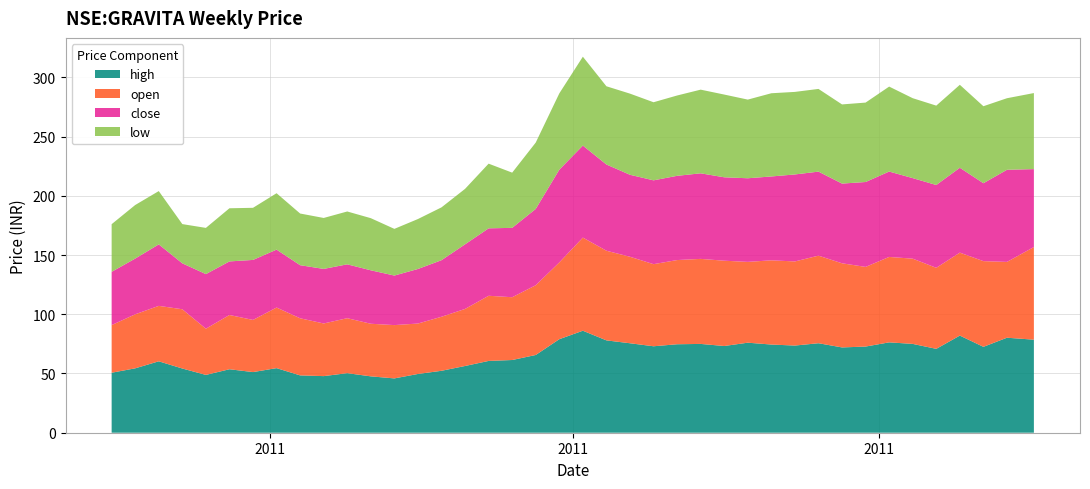

Reading left to right, transcribe all the data shown in this chart.

high: 50.6	54.4	60.3	54.2	48.8	53.6	51.2	54.5	48.4	47.8	50.3	47.6	45.9	49.6	52.3	56.3	60.6	61.4	65.6	78.9	86.1	78.0	75.5	73.0	74.7	75.0	73.2	76.0	74.4	73.6	75.5	72.0	72.7	76.3	75.0	70.8	82.0	72.5	80.2	78.5
open: 40.2	45.6	46.8	50.0	39.0	45.8	44.0	51.2	48.2	44.4	46.4	44.4	45.0	42.6	45.6	48.2	55.0	53.0	58.9	64.8	78.6	75.7	73.0	69.3	71.1	71.8	72.0	68.2	71.1	71.0	73.9	71.0	67.2	72.1	71.9	68.4	70.0	72.3	64.0	78.2
close: 45.0	47.0	51.9	38.8	46.1	45.2	50.6	48.9	44.8	46.0	45.5	45.1	41.8	46.1	47.8	54.5	56.9	58.5	64.4	78.3	77.7	72.8	69.2	70.8	71.1	72.2	70.4	70.6	70.8	73.4	70.9	67.3	71.7	72.1	68.0	69.9	71.6	65.8	77.8	65.8
low: 40.2	45.2	45.0	33.1	39.0	44.9	44.0	47.6	43.6	43.0	44.6	44.0	39.4	42.2	44.6	46.8	54.6	46.6	56.0	64.4	75.0	66.0	68.5	65.9	67.8	70.6	69.8	66.4	70.2	69.7	69.8	66.8	67.0	71.7	67.5	67.0	70.0	65.0	60.4	64.2